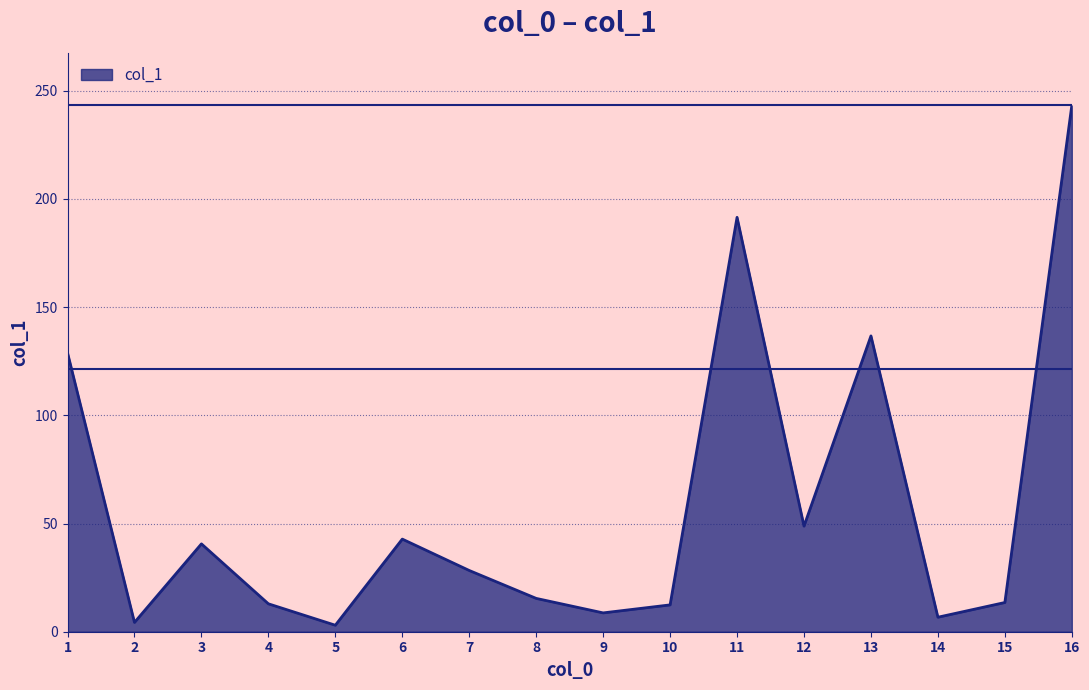

Where does the data first go above 28?

1